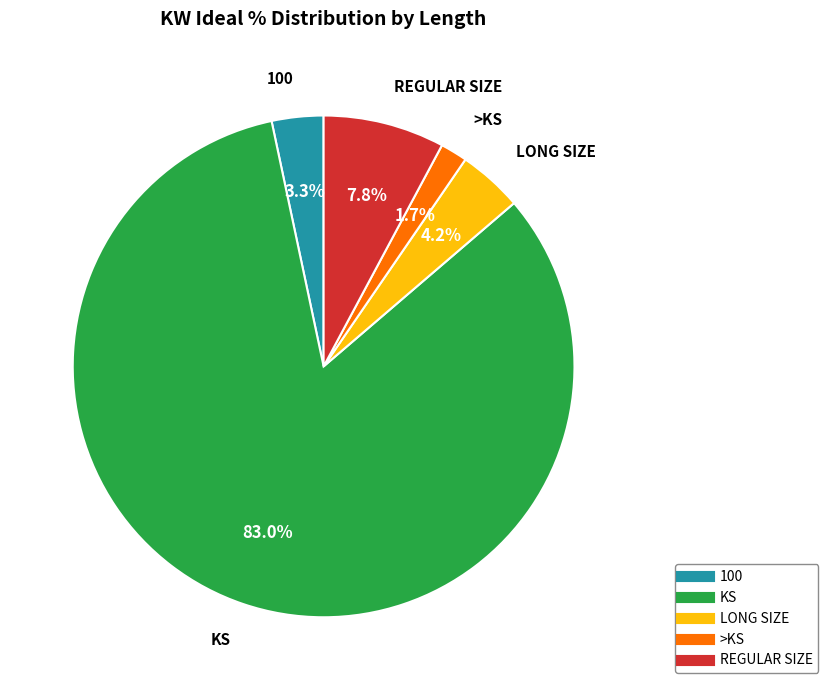

To the nearest percent, what is the difference between the largest and smallest slice percentages?

81%